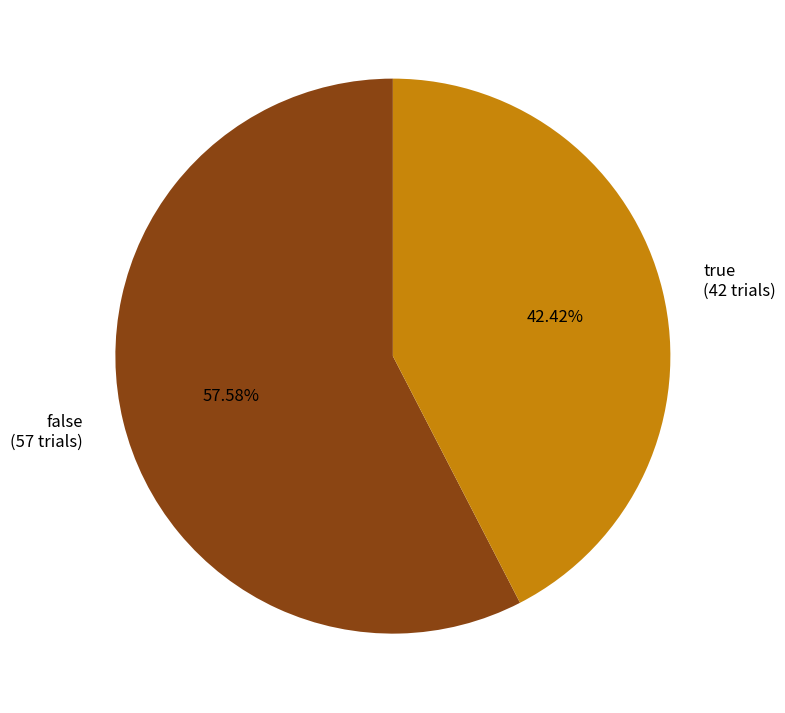

What is the smallest slice in the pie chart?

true